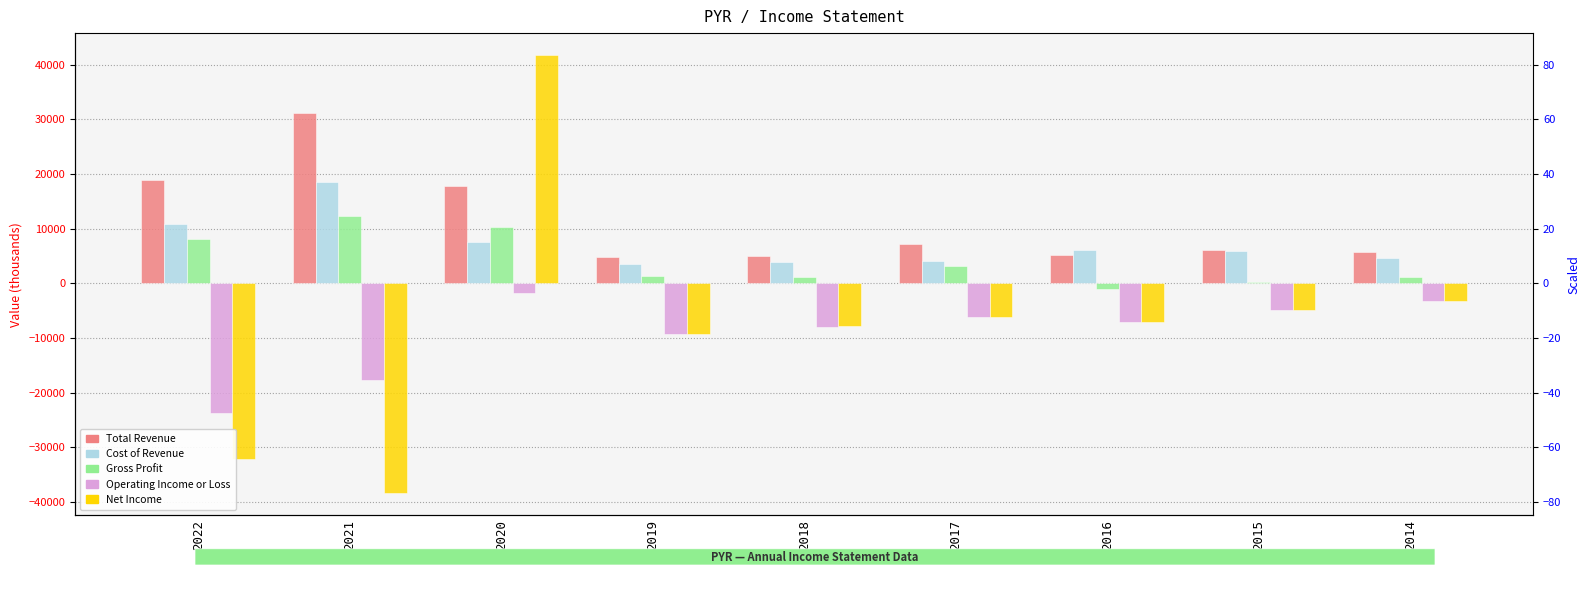

What is the approximate value of Net Income at 2017?

-6200